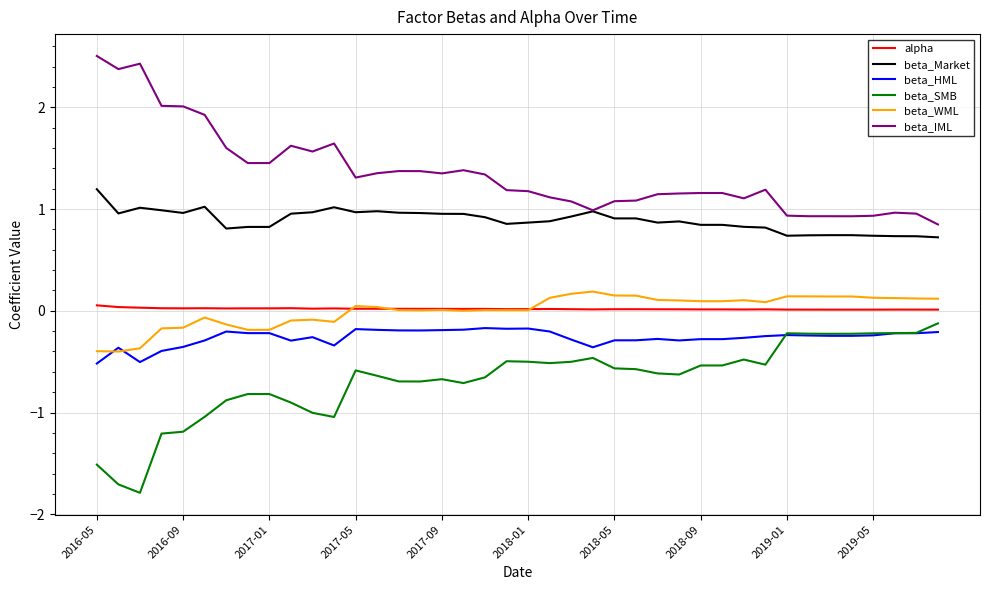

What is the greatest value displayed?

2.5